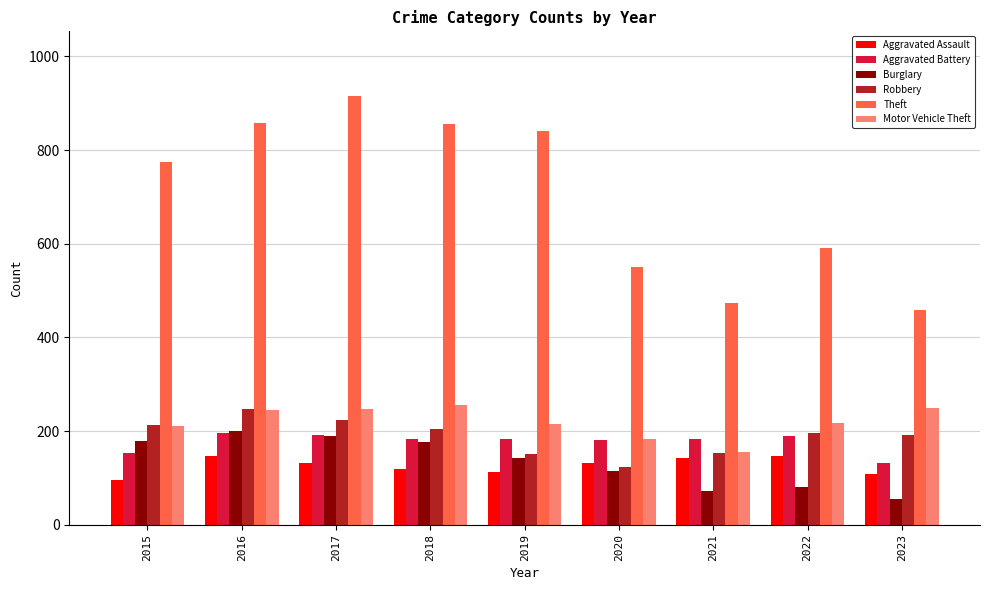

Which series changed the most between 2021 and 2022?

Theft